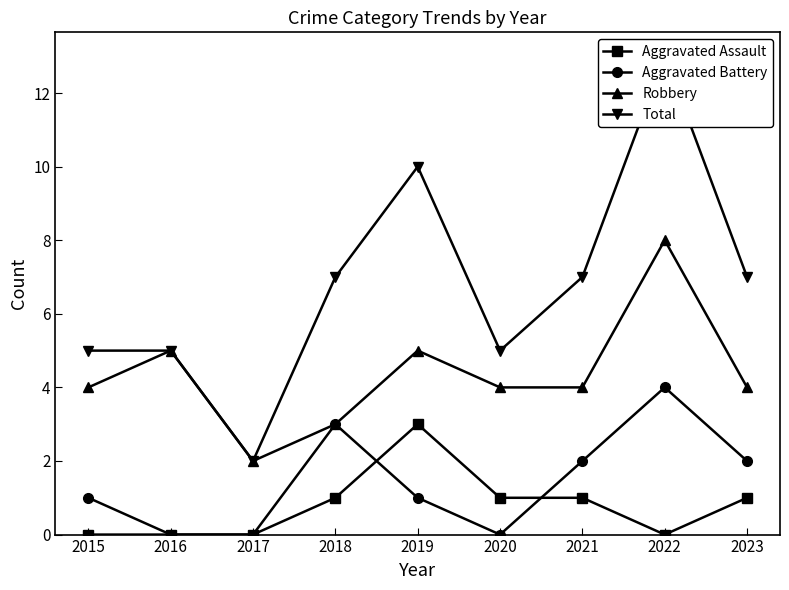

At which category is the sum across all series the highest?

2022